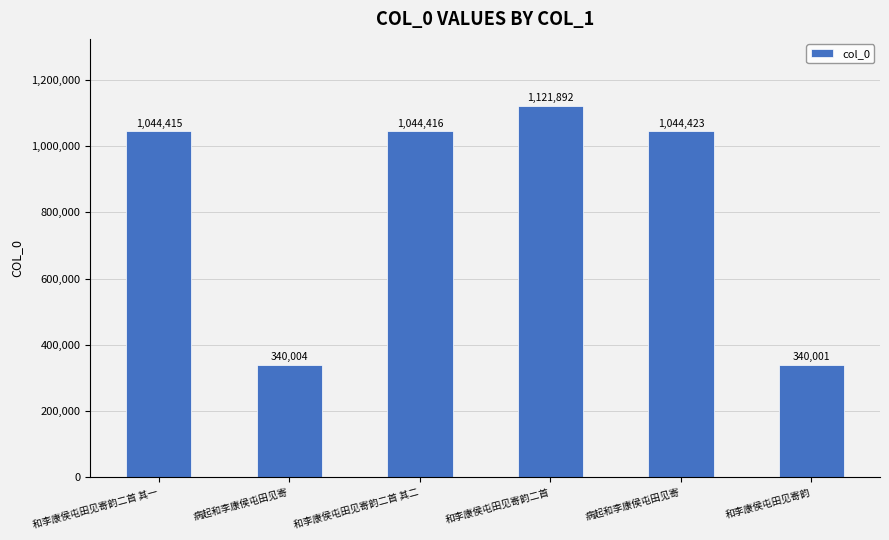

What is the difference between the second highest and second lowest values?

704419